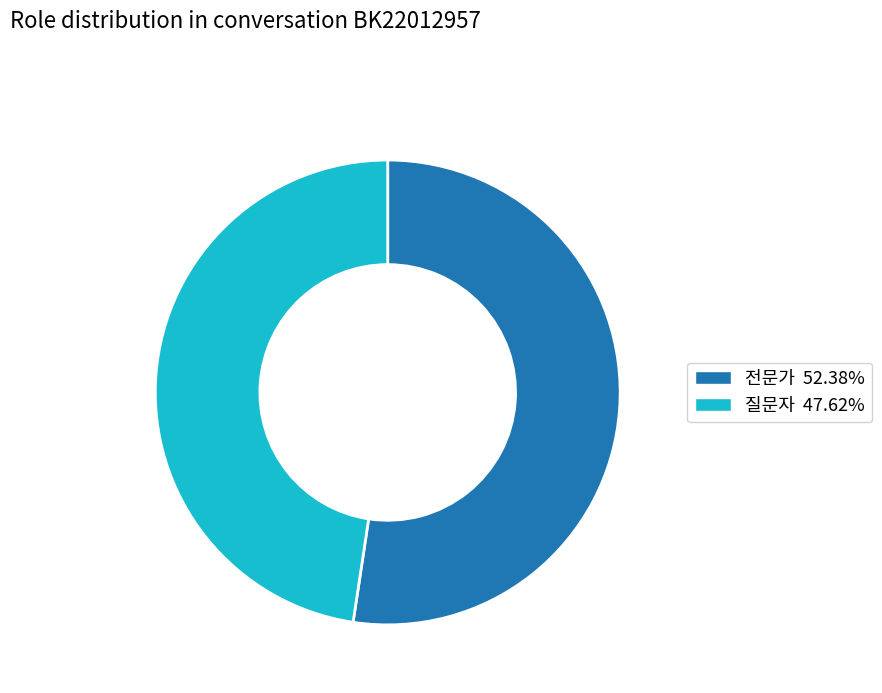

Which slice represents more than half of the pie?

전문가